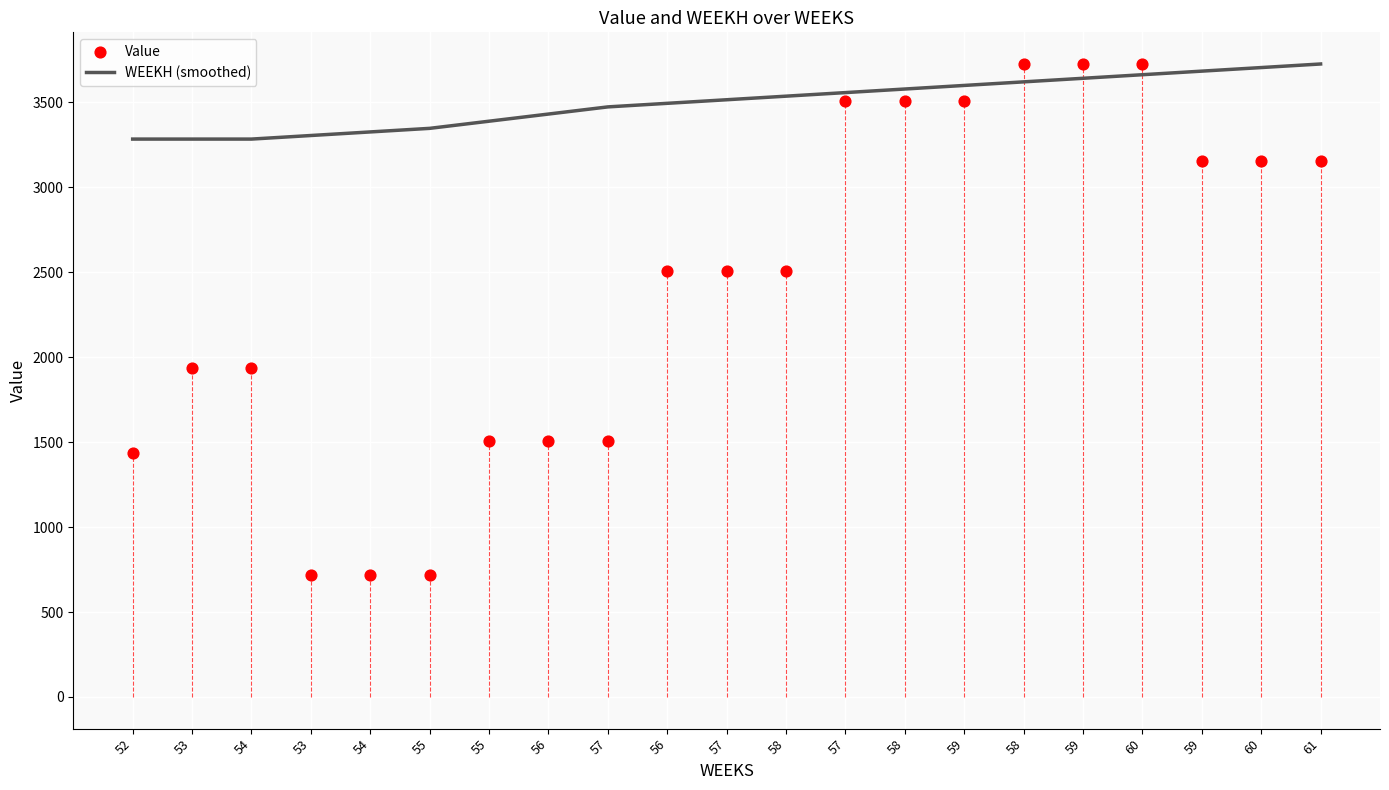

Is the value of WEEKH (smoothed) at 55 greater than the value of Value at 59?

No